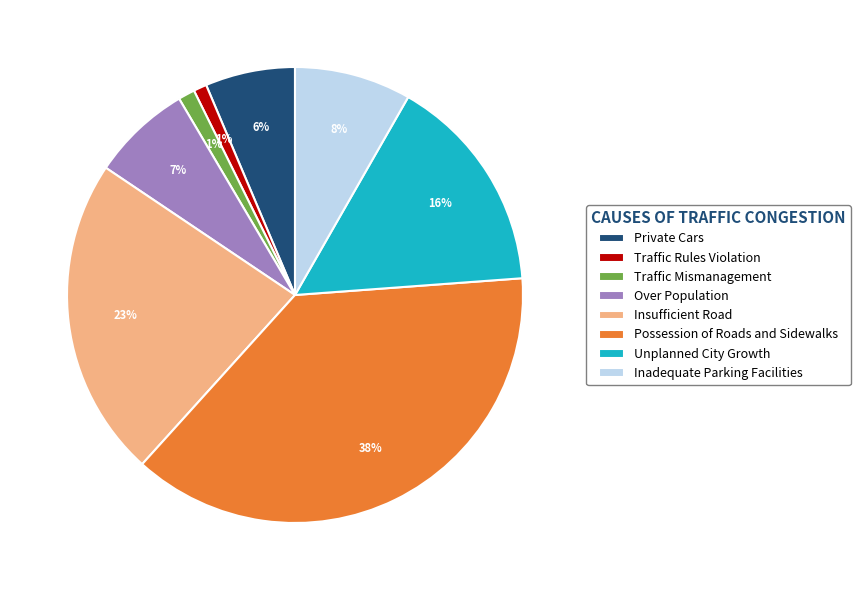

Between Insufficient Road and Unplanned City Growth, which is larger?

Insufficient Road